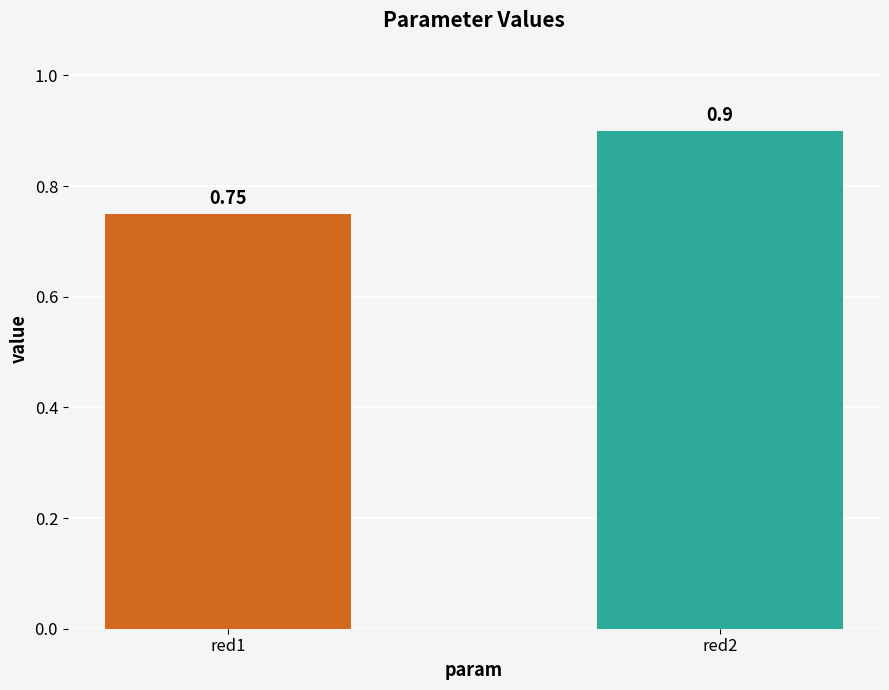

Rank the categories by value from highest to lowest.

red2, red1